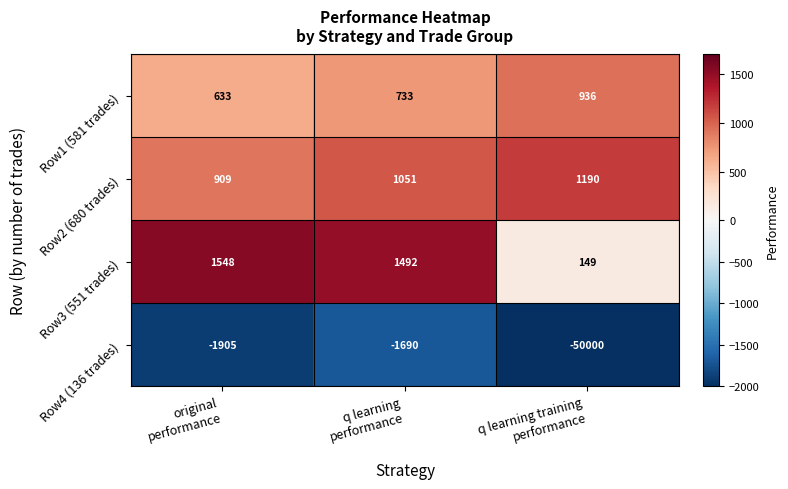

Count the Row1 (581 trades) values in the range 633 to 936.

3